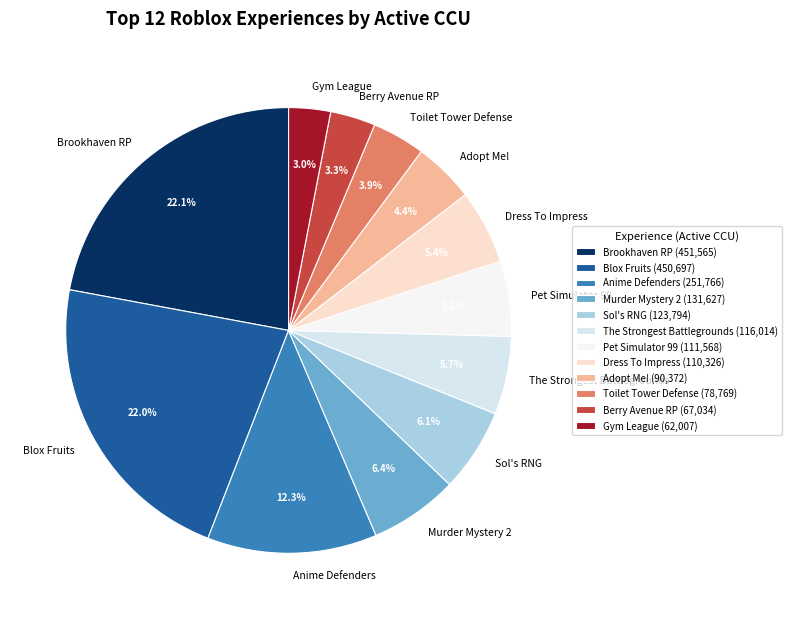

What percentage is NOT represented by Adopt Me!?

95.6%